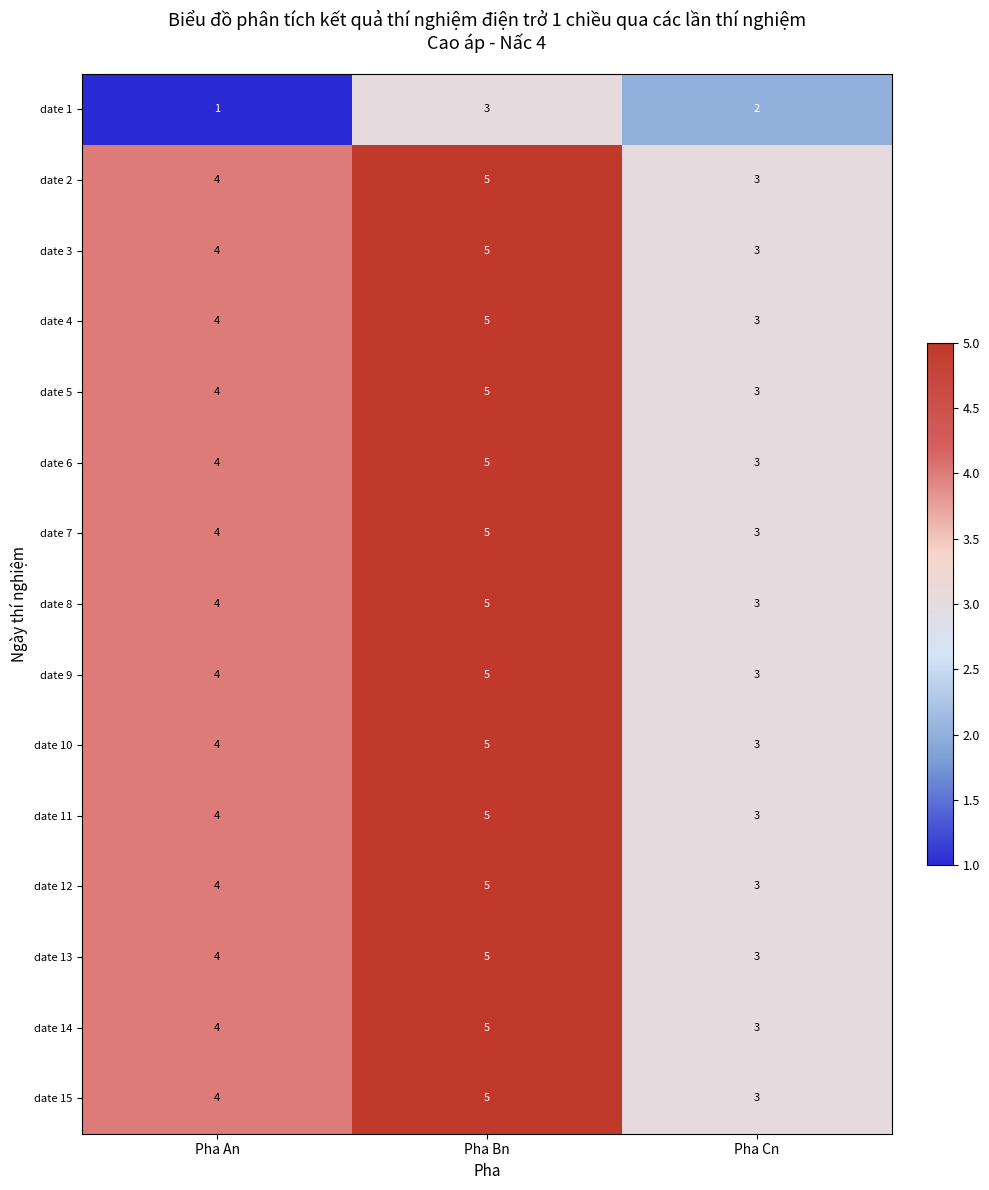

At how many categories does at least one series exceed 1?

3